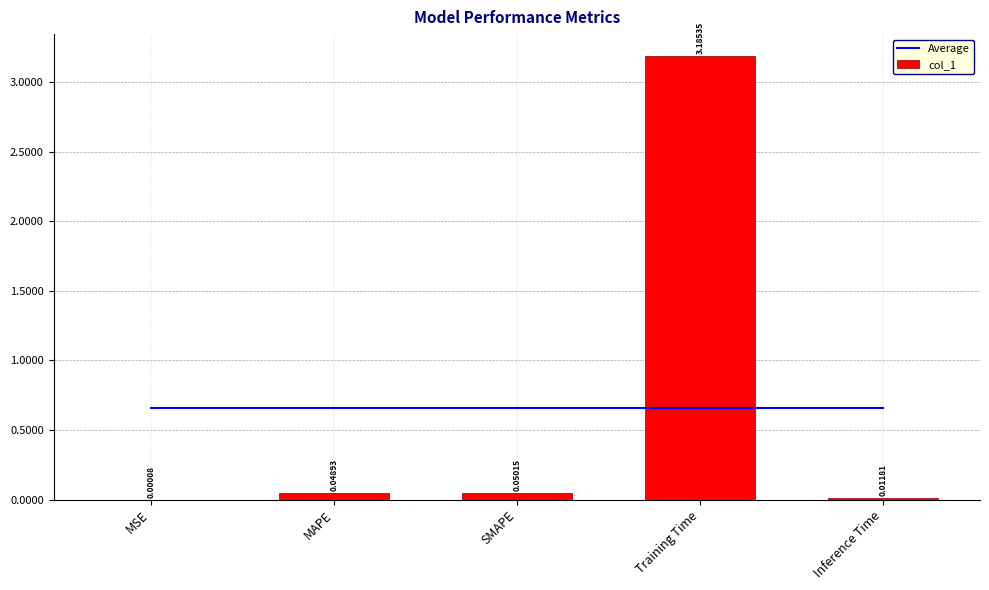

Does the chart contain any negative values?

No